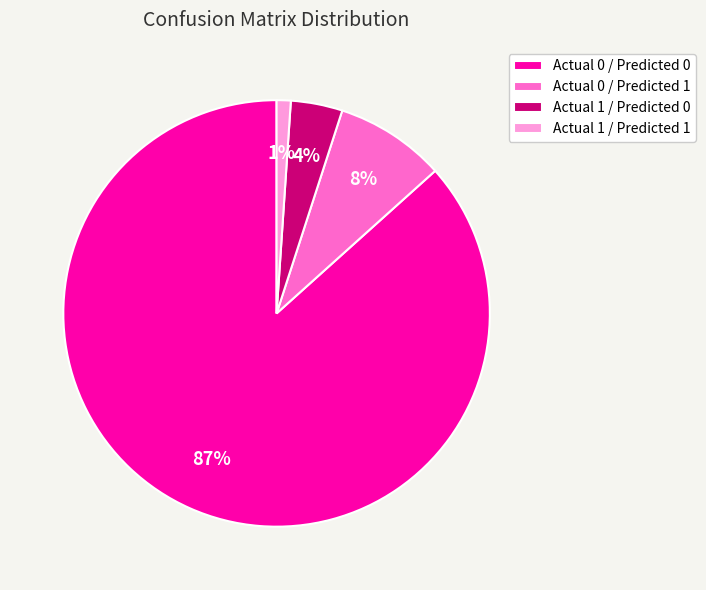

What is the largest slice in the pie chart?

Actual 0 / Predicted 0